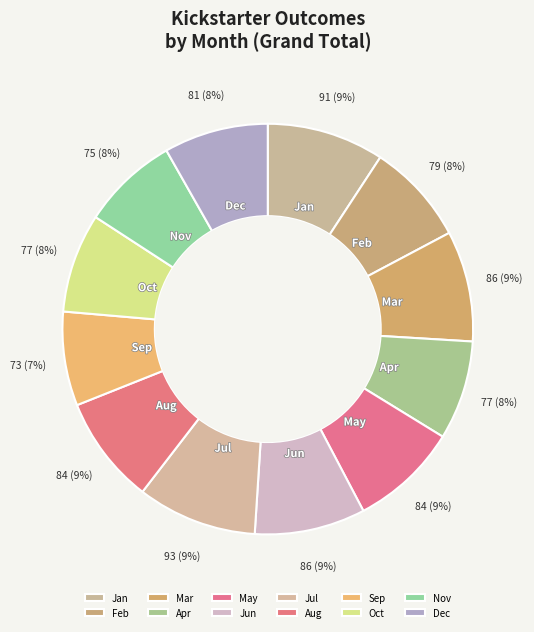

Is there any slice that represents more than half of the pie?

No